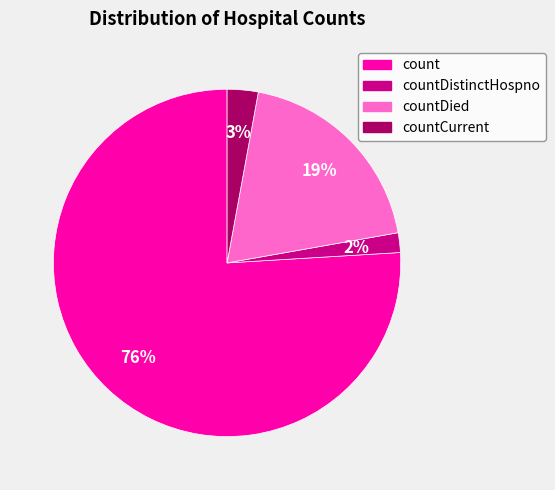

Is there a majority slice in this chart?

Yes